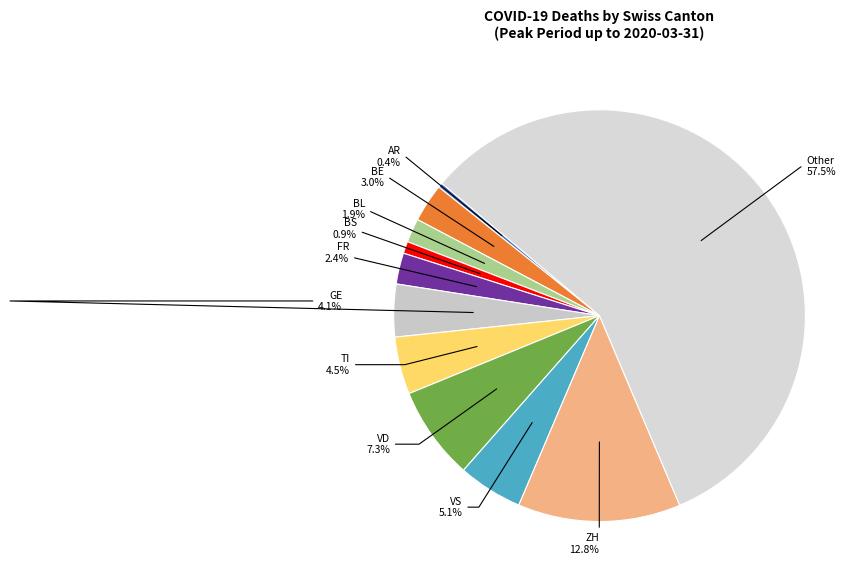

How many slices are in this pie chart?

11